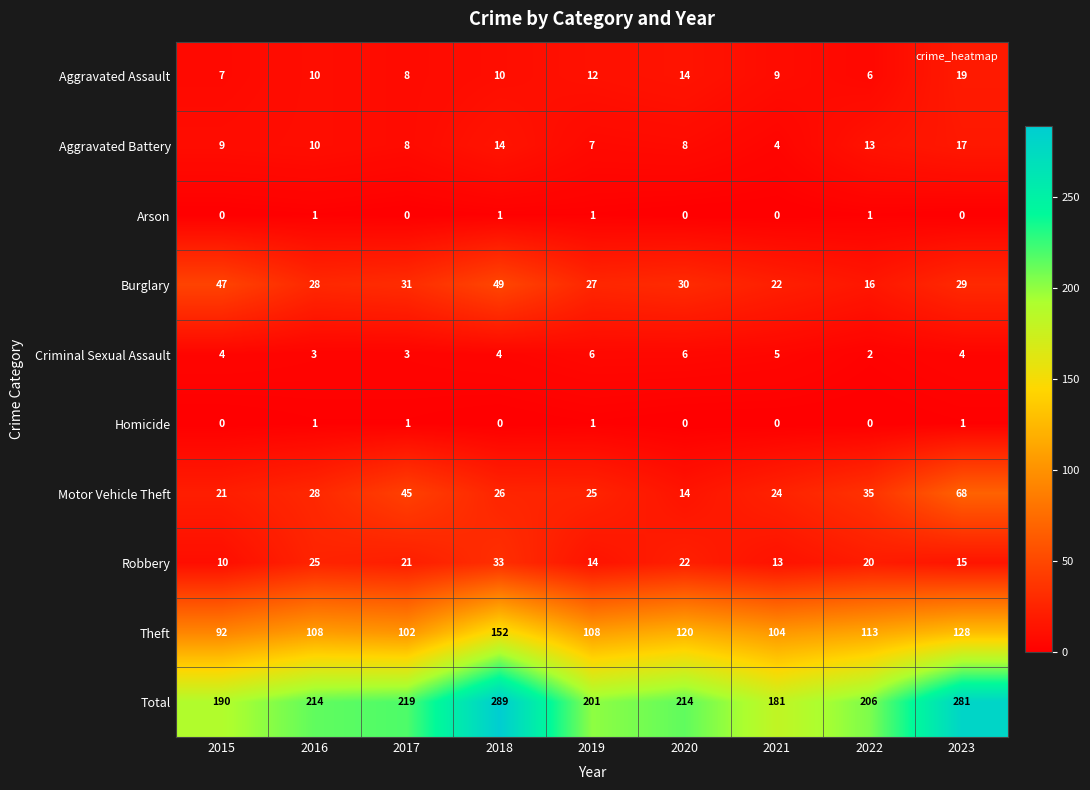

How many categories are shown in the chart?

9